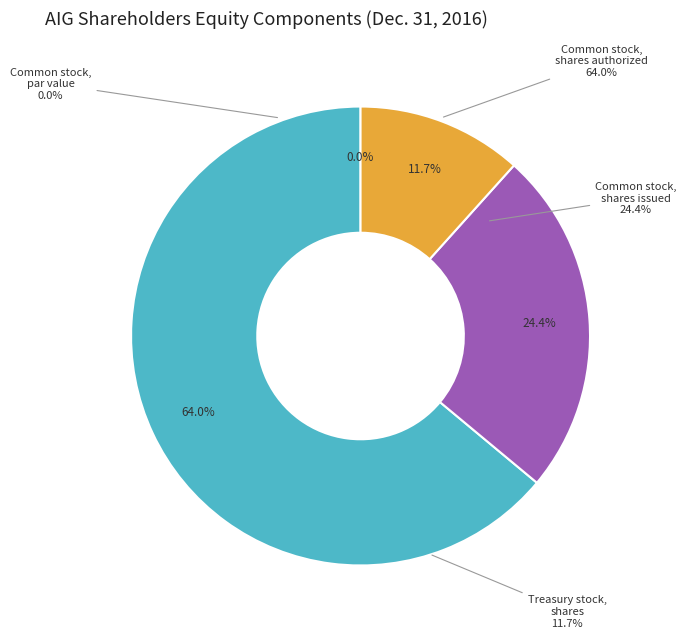

Count the number of slices in the pie.

4